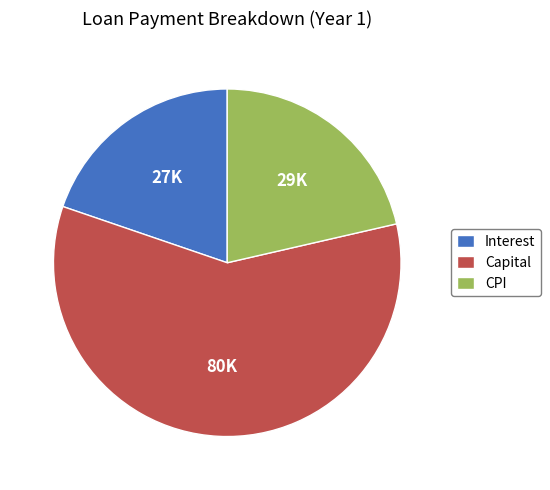

What is the smallest slice in the pie chart?

Interest